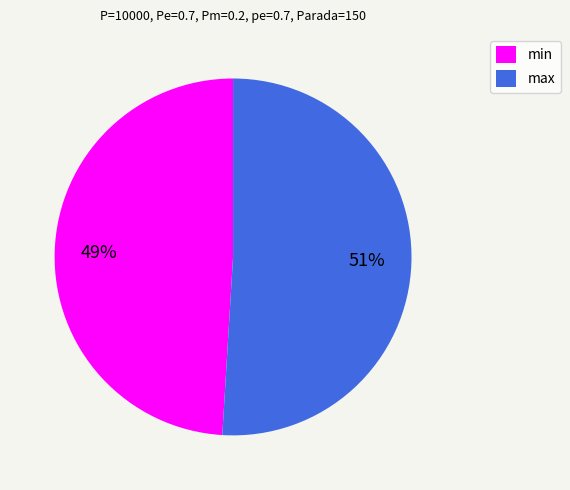

Is the sum of min and max greater than half?

Yes